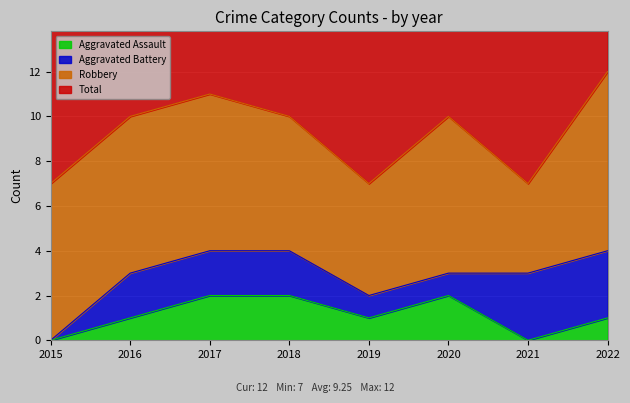

True or false: Total and Aggravated Assault cross at least once.

False